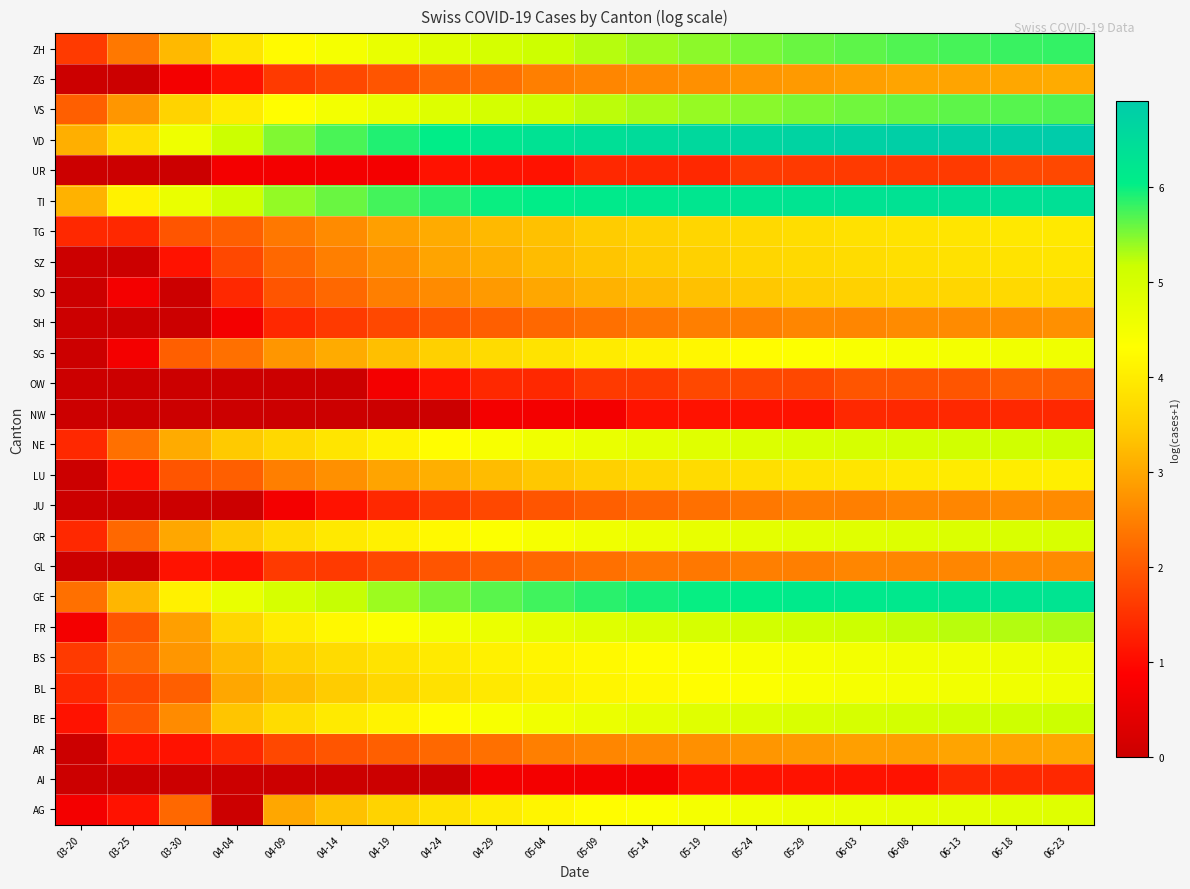

What is the difference between the highest and lowest values at 04-14?

5.7